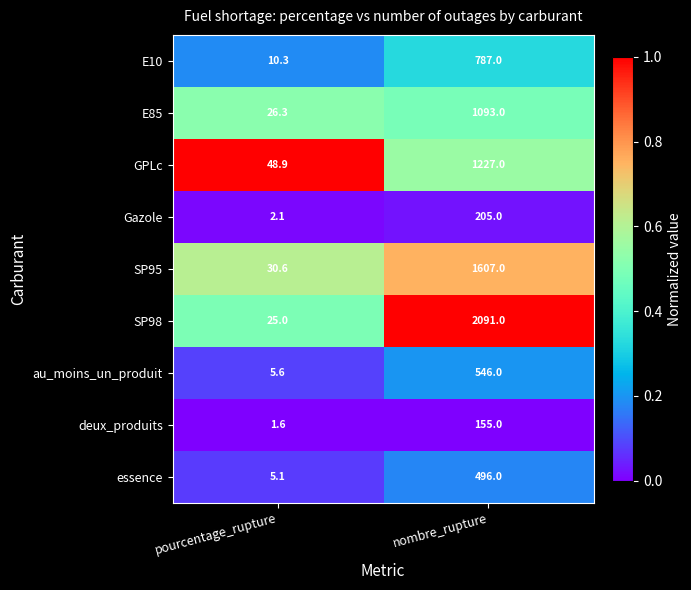

Reading left to right, what are all the values shown in this chart?

E10: pourcentage_rupture=10.3	nombre_rupture=787.0
E85: pourcentage_rupture=26.3	nombre_rupture=1093.0
GPLc: pourcentage_rupture=48.9	nombre_rupture=1227.0
Gazole: pourcentage_rupture=2.1	nombre_rupture=205.0
SP95: pourcentage_rupture=30.6	nombre_rupture=1607.0
SP98: pourcentage_rupture=25.0	nombre_rupture=2091.0
au_moins_un_produit: pourcentage_rupture=5.6	nombre_rupture=546.0
deux_produits: pourcentage_rupture=1.6	nombre_rupture=155.0
essence: pourcentage_rupture=5.1	nombre_rupture=496.0